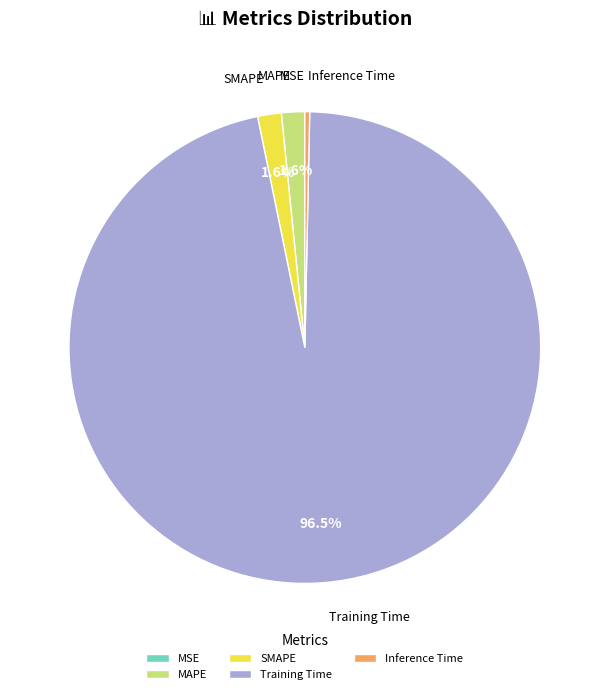

What is the majority slice?

Training Time